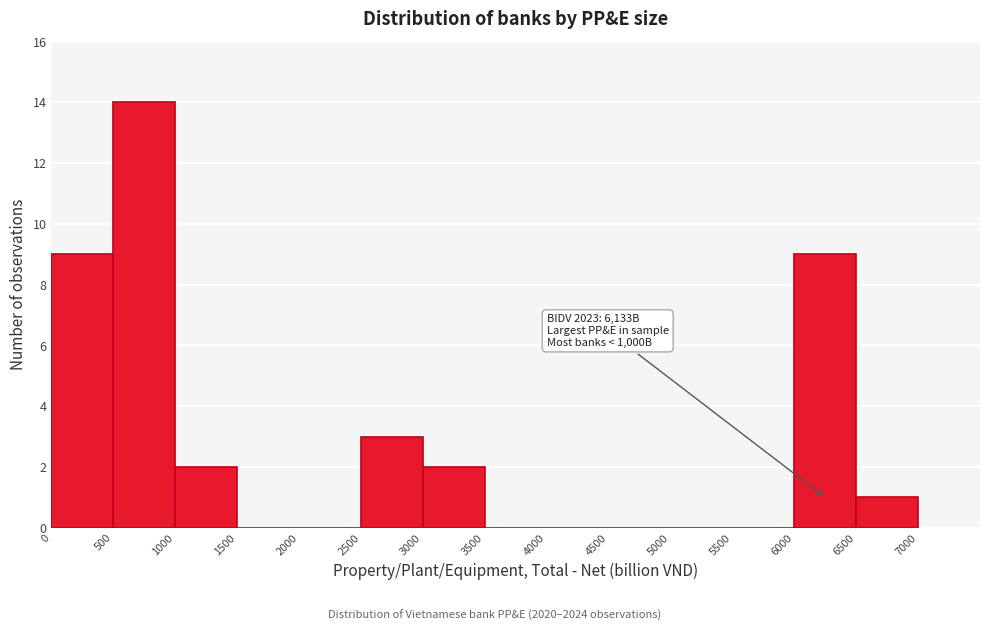

Which range on the x-axis has the tallest bar?

500 to 1000